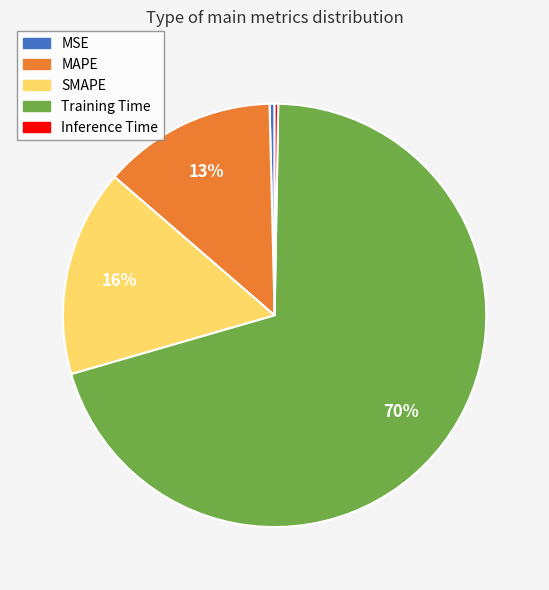

Does Training Time represent more than half of the total?

Yes